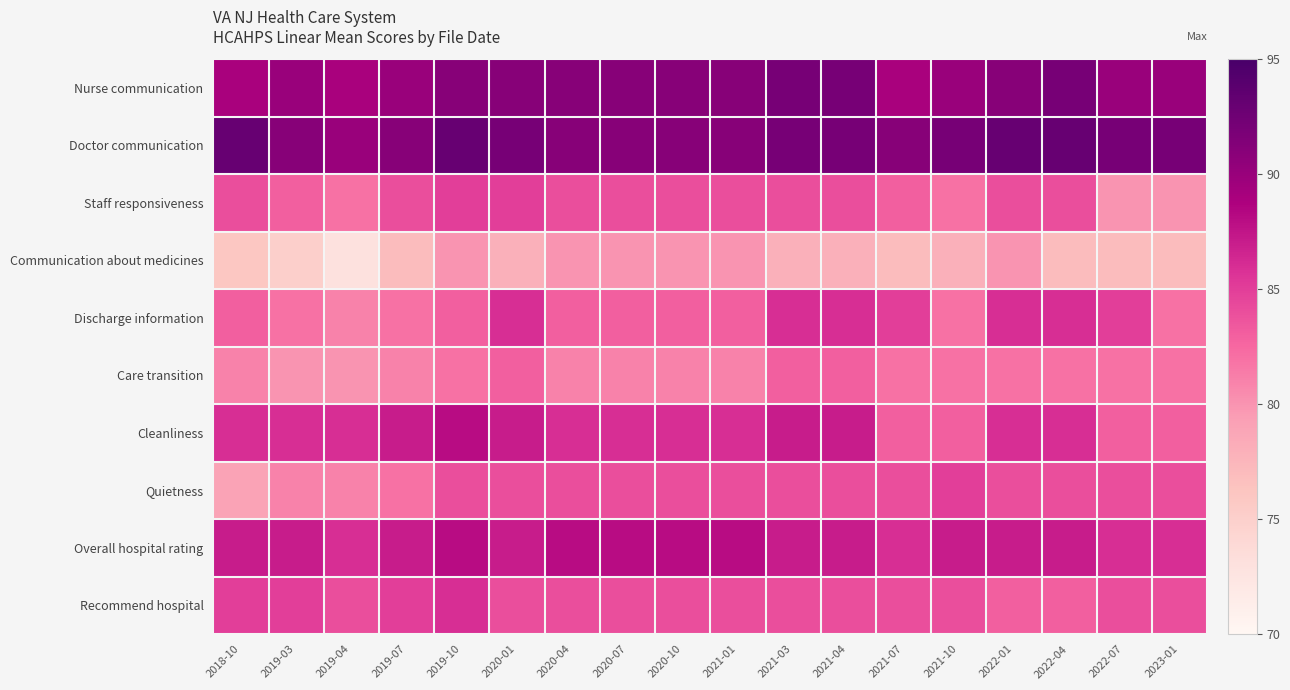

List the series in order of their peak value, highest first.

Doctor communication, Nurse communication, Cleanliness, Overall hospital rating, Discharge information, Recommend hospital, Staff responsiveness, Quietness, Care transition, Communication about medicines